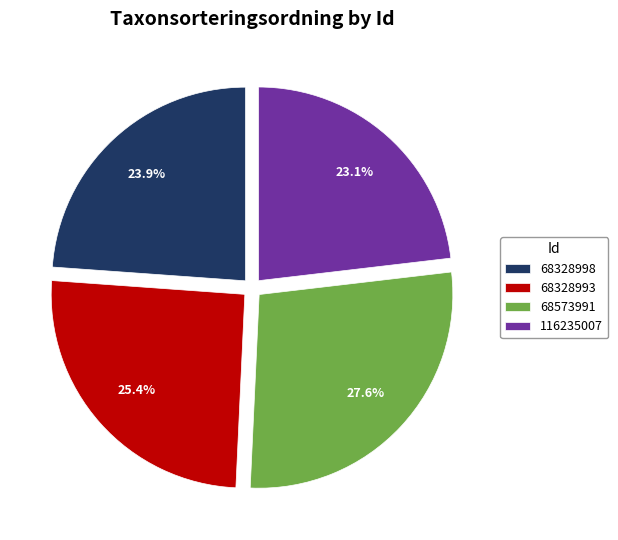

Which slice is the largest?

68573991